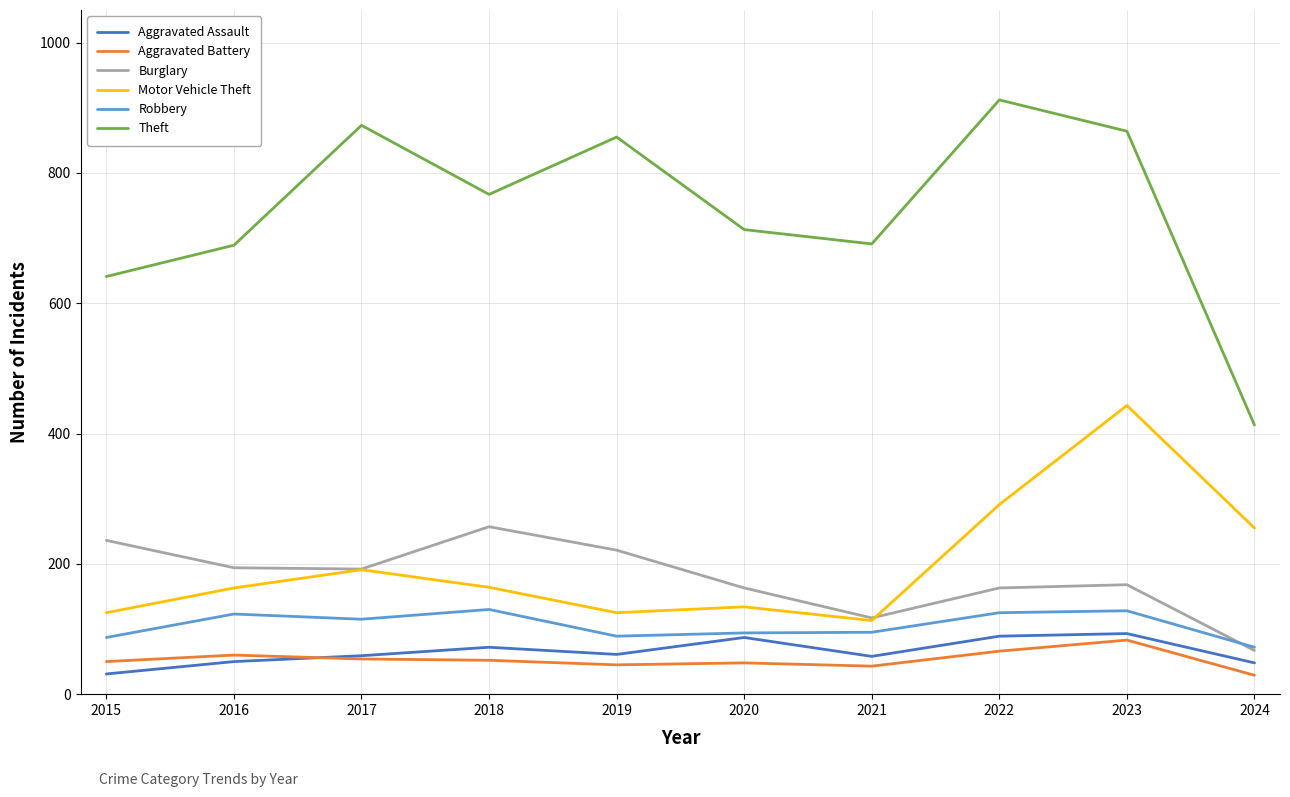

At how many categories does at least one series exceed 560?

9